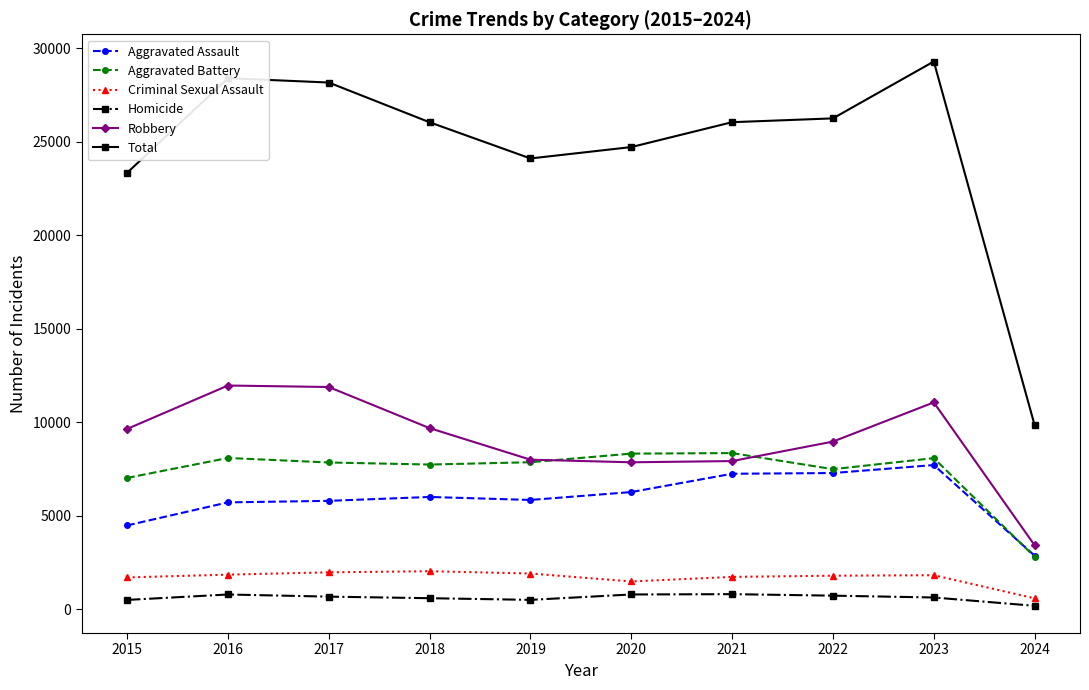

How many series are shown in this chart?

6